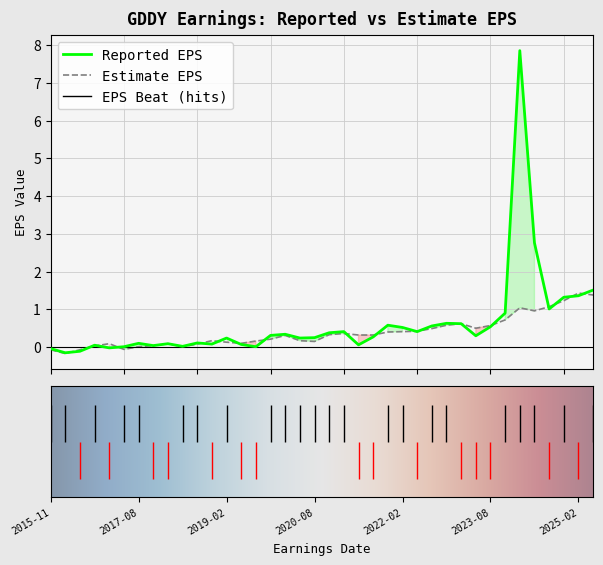

The EstimateEPS series shows -0.1 at 2016-08-03. True or false?

True